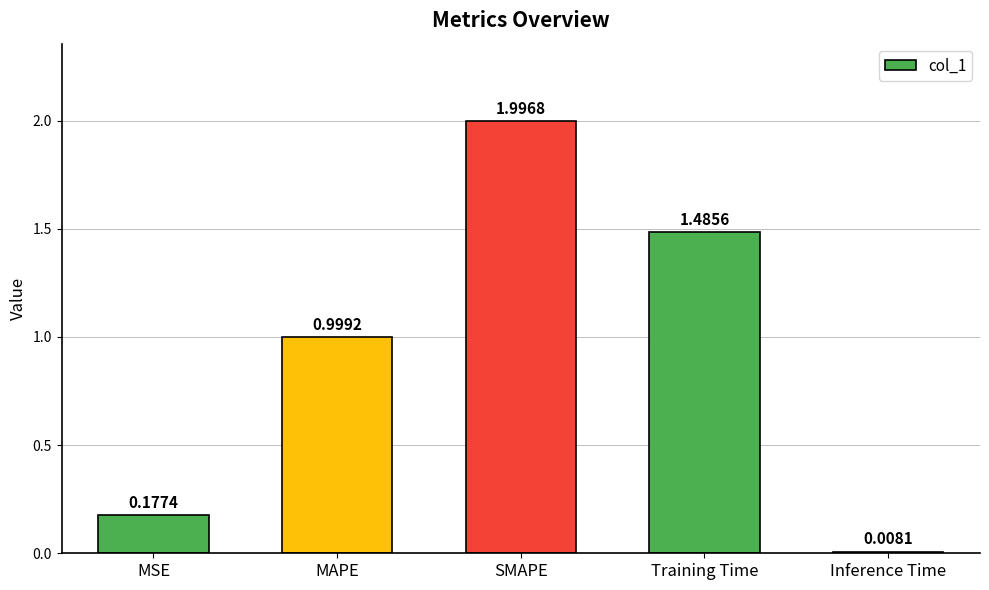

What is the label of the 4th bar from the right?

MAPE